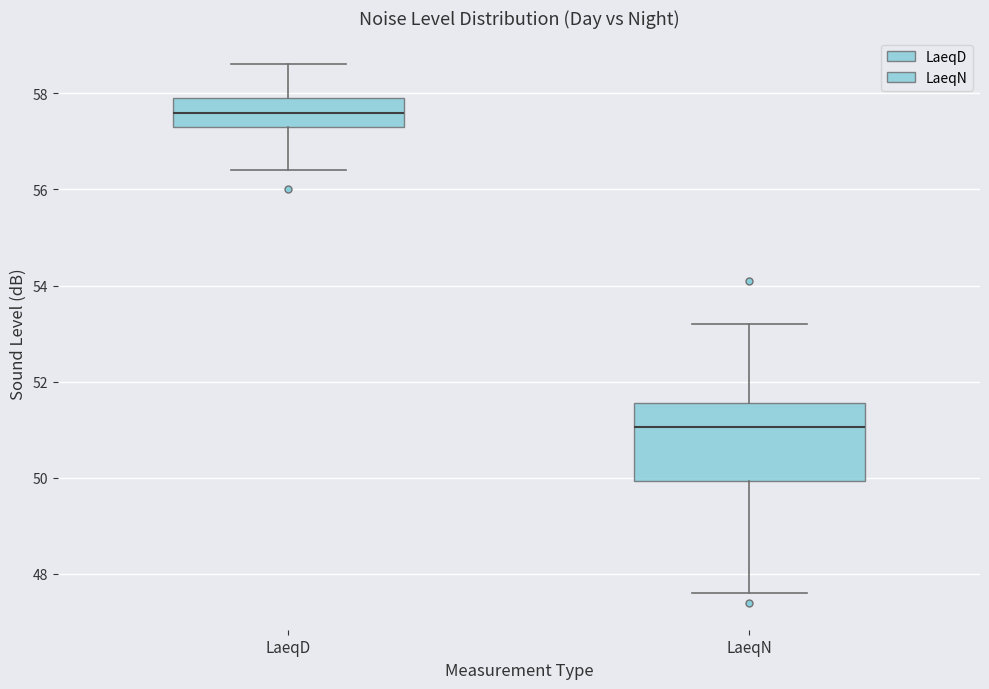

Which box's median line is the lowest?

LaeqN